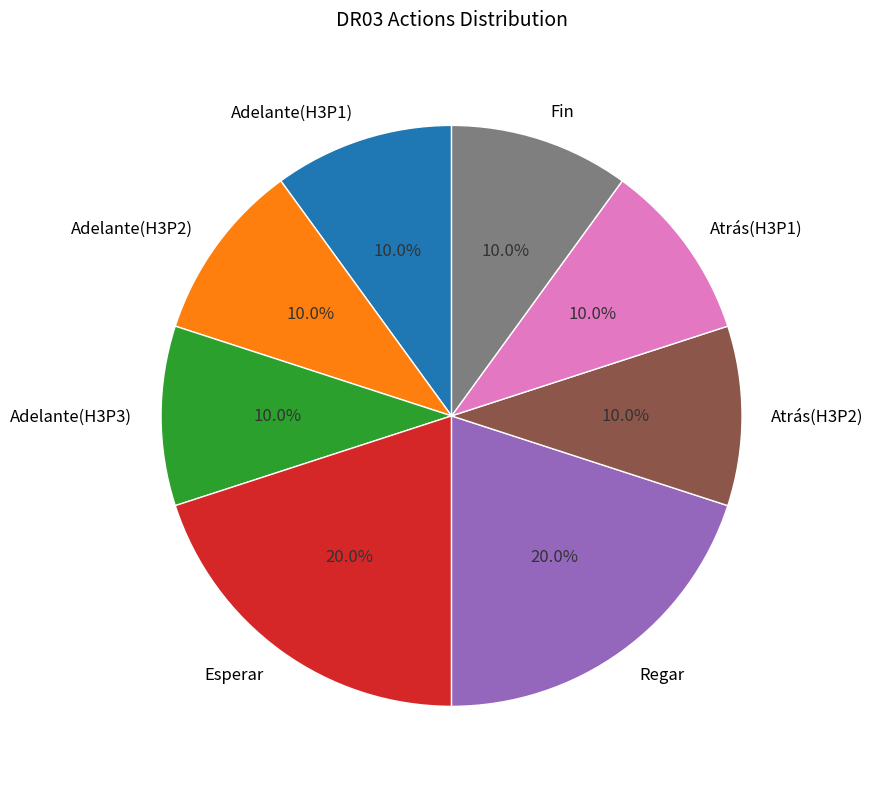

What is the ratio of the value at Fin to the value at Adelante(H3P1)?

1.0